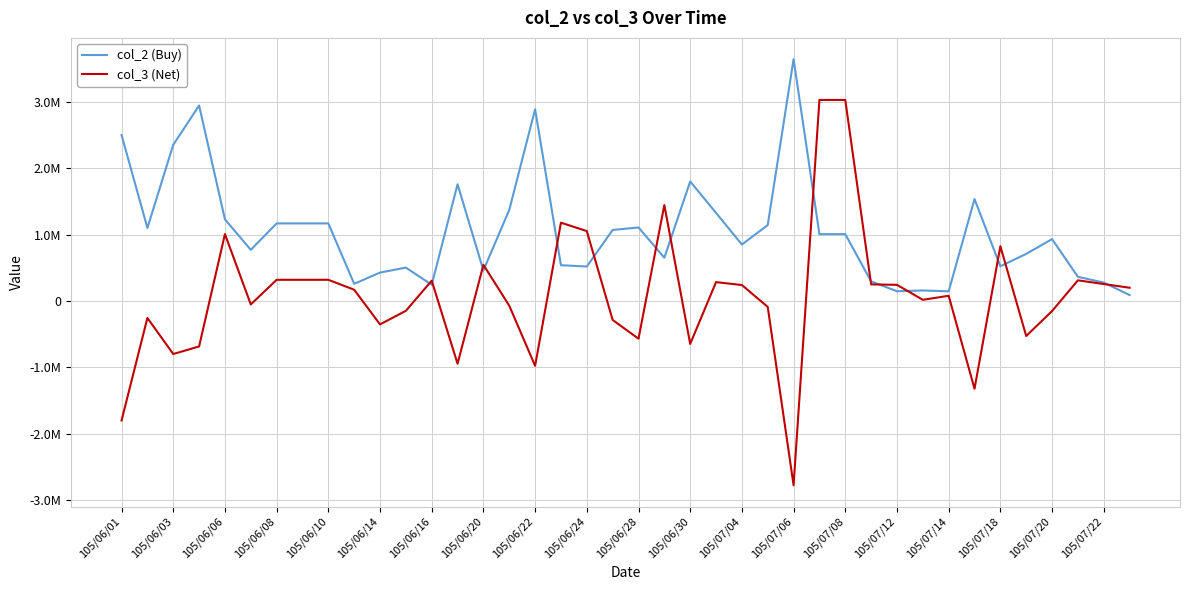

Which series has the largest range (max minus min)?

col_3 (Net)